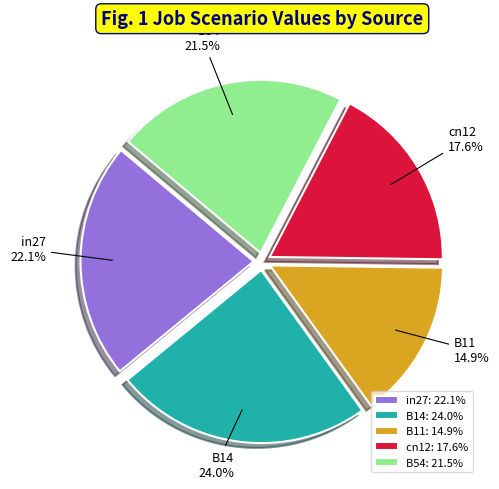

To the nearest percent, what percentage of the pie is B14?

24%